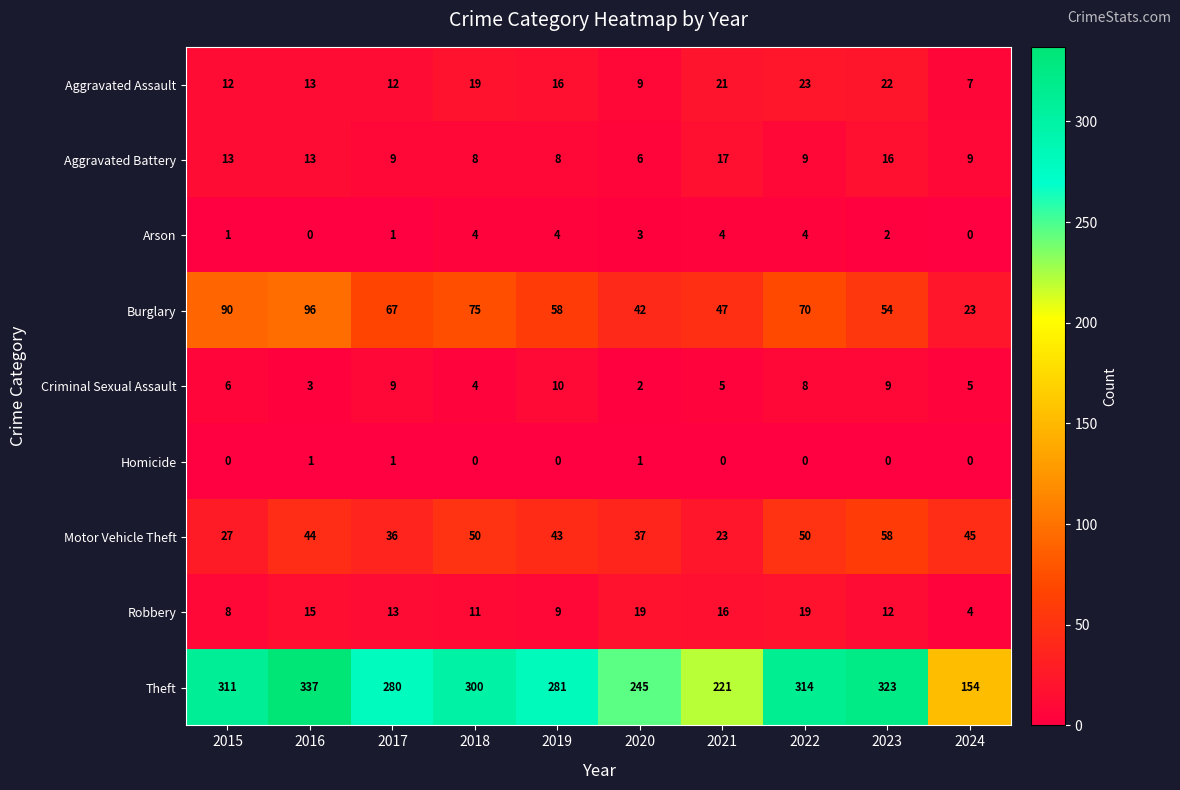

What is the difference between the maximum and minimum values in the Criminal Sexual Assault series?

8